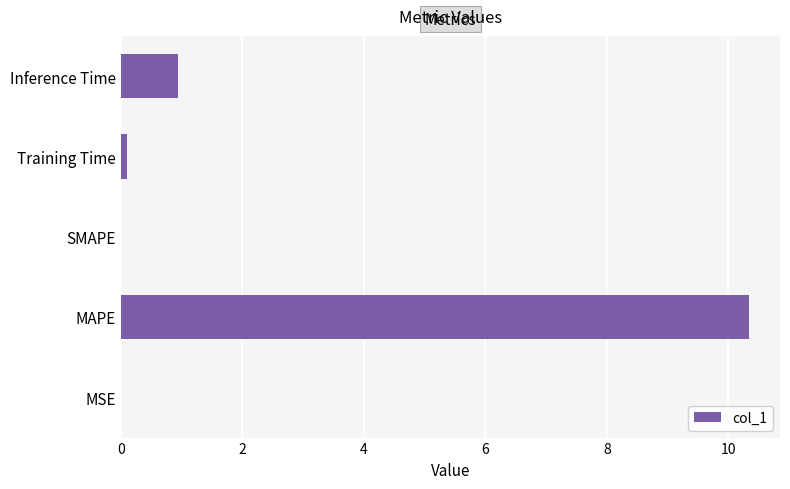

What is the sum of all values?

11.4